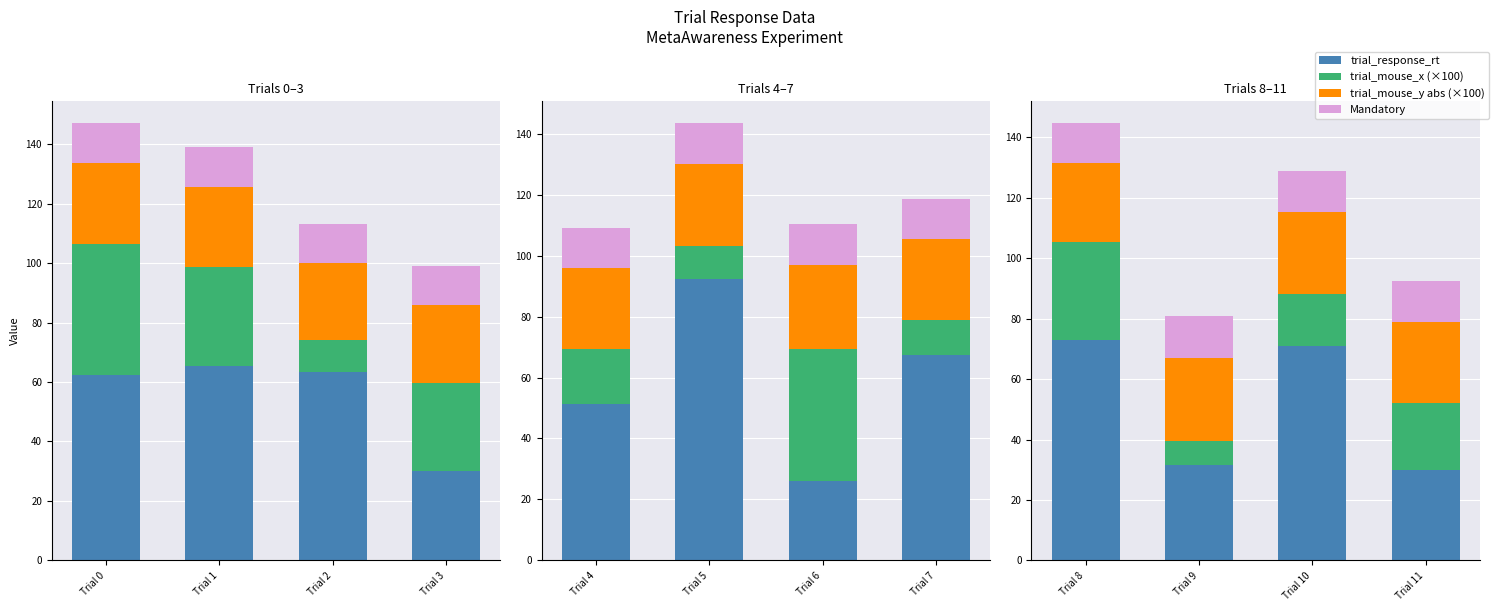

What is the difference between the Mandatory values at Trial 8 and Trial 11?

0.2